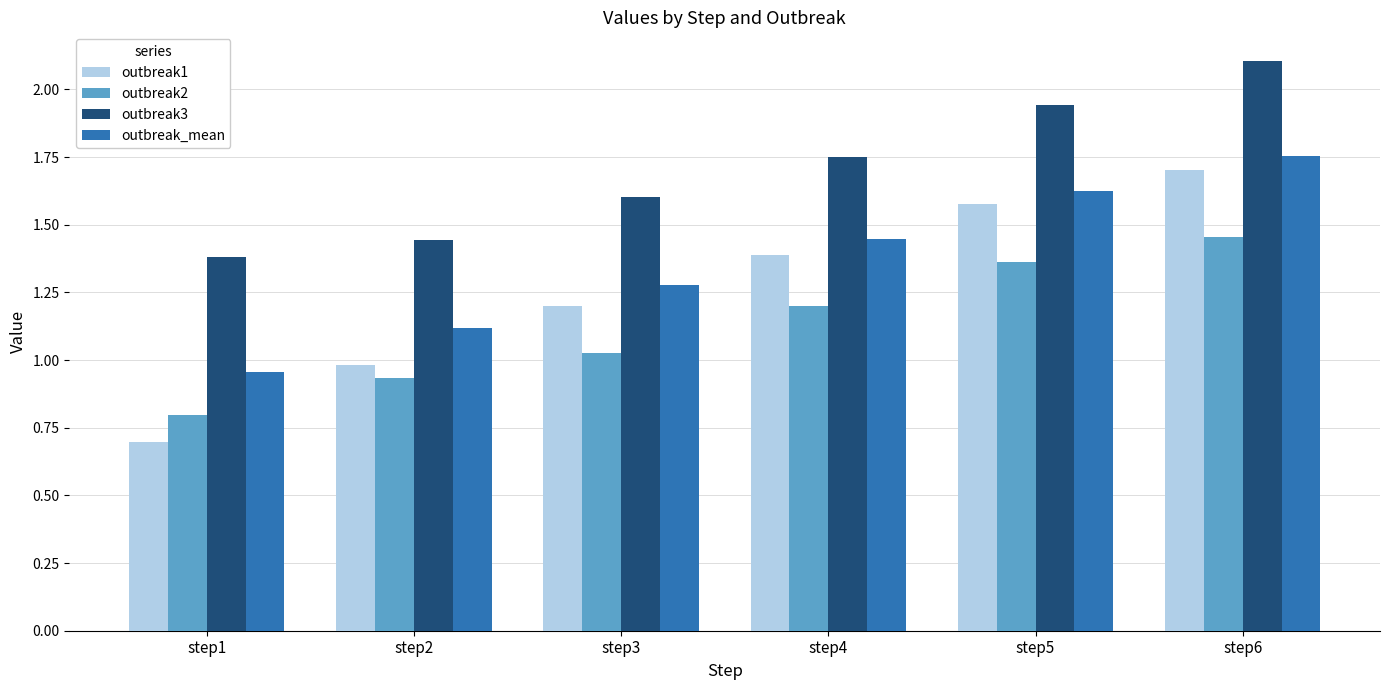

How many values in the outbreak_mean series are below 1?

1